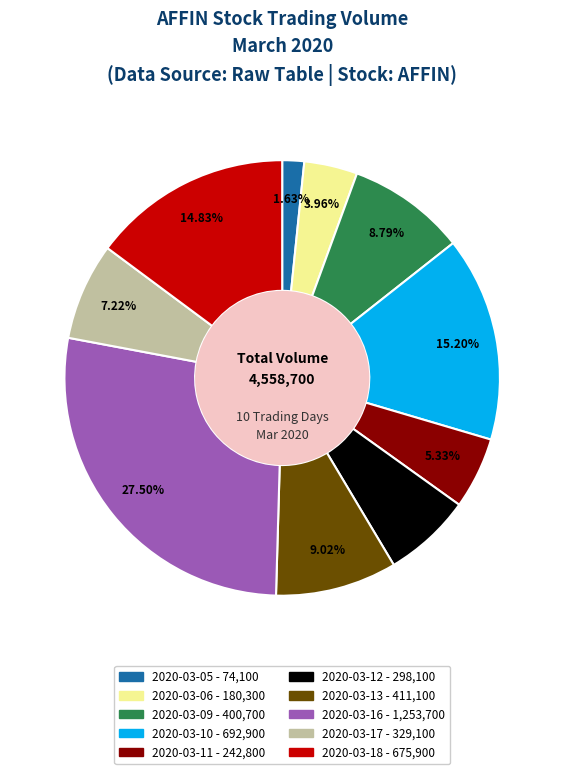

What portion of the pie excludes 2020-03-06?

96.0%